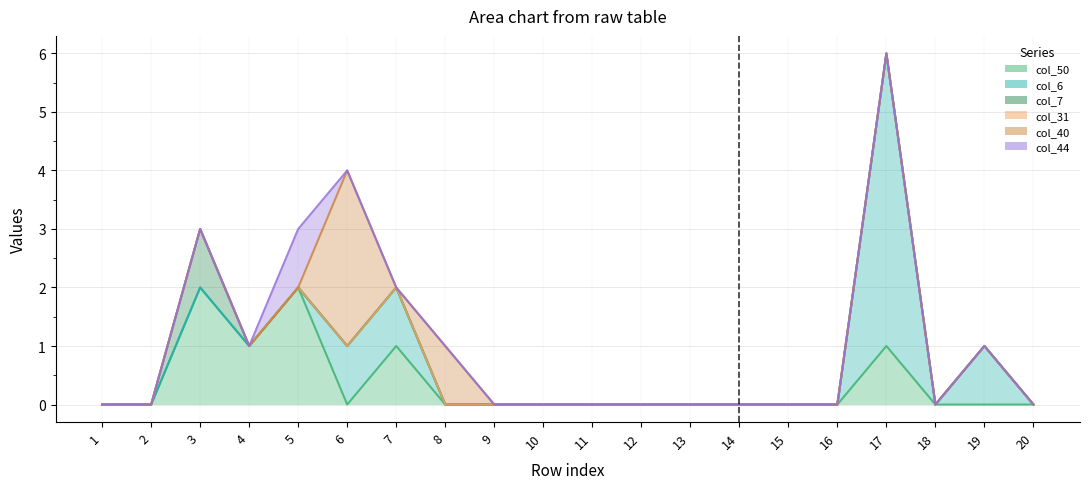

Where do col_6 and col_40 first cross each other?

6 and 7